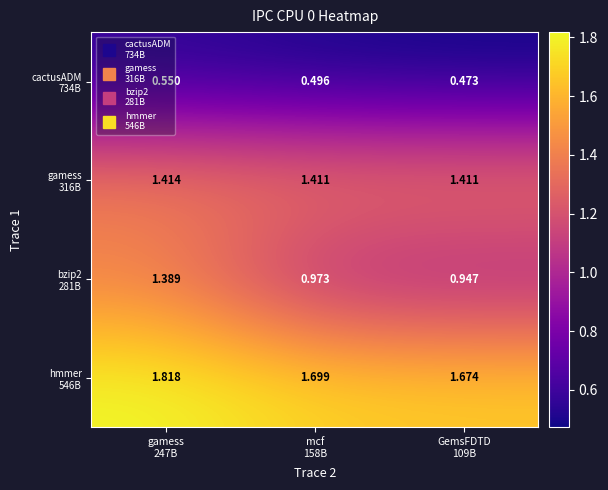

At which category does the chart reach its peak across all series?

gamess
247B